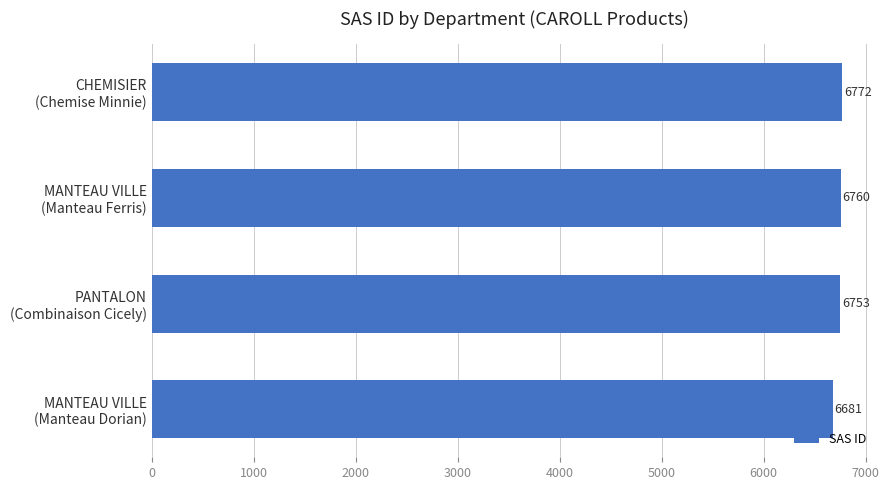

What is the difference between the second highest and second lowest values?

7